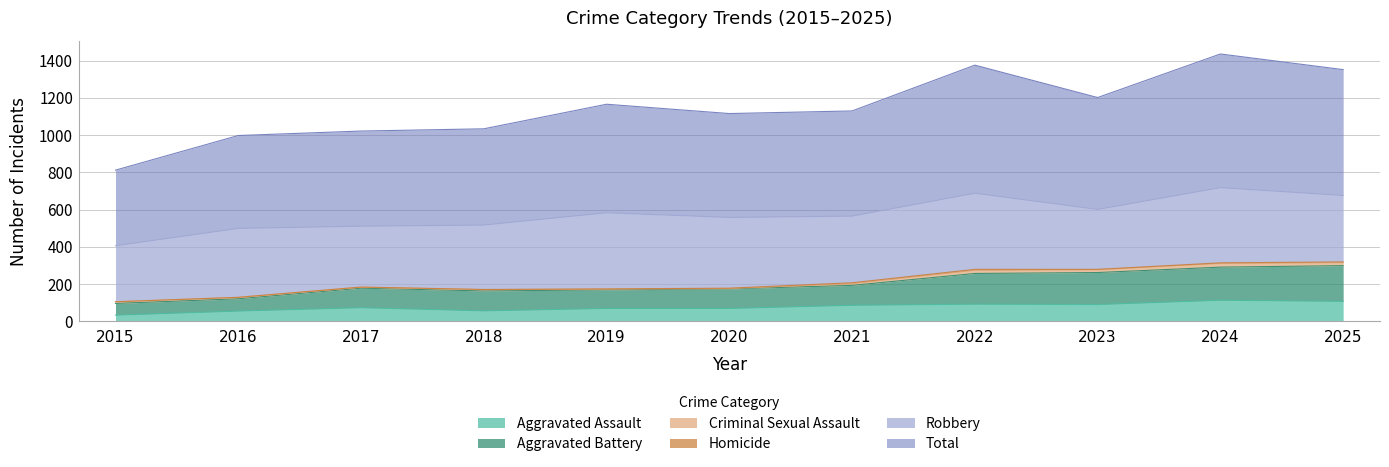

At which category does Total reach its first local peak?

2019